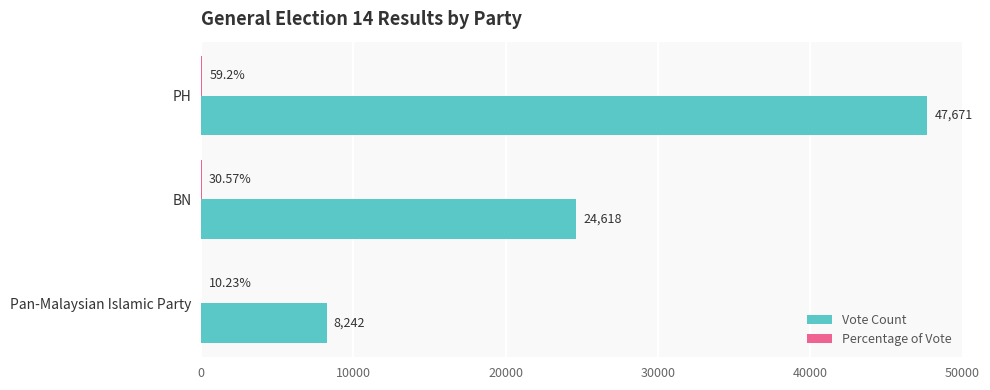

Count the number of categories in the chart.

3